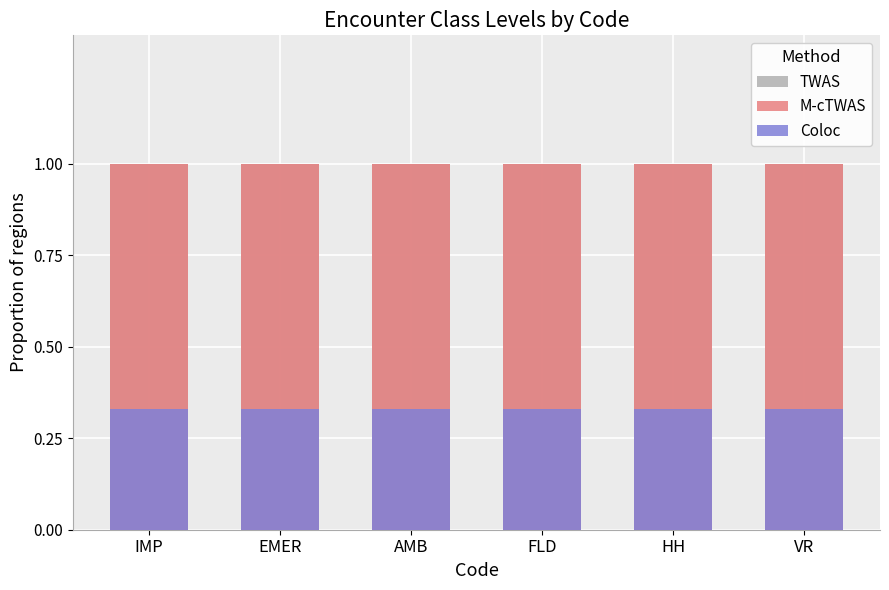

Which series has the largest range (max minus min)?

TWAS